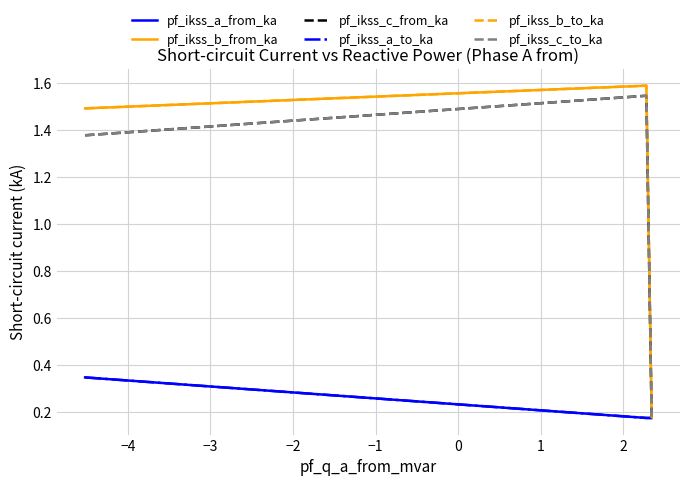

Does the chart have visible grid lines?

Yes